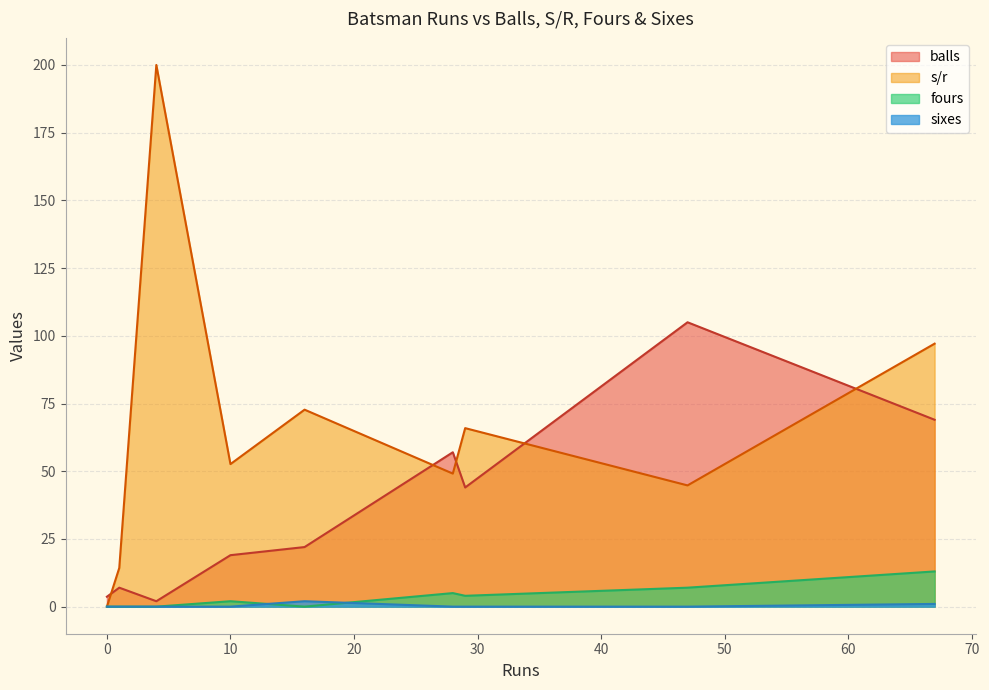

At how many categories does at least one series exceed 116?

1